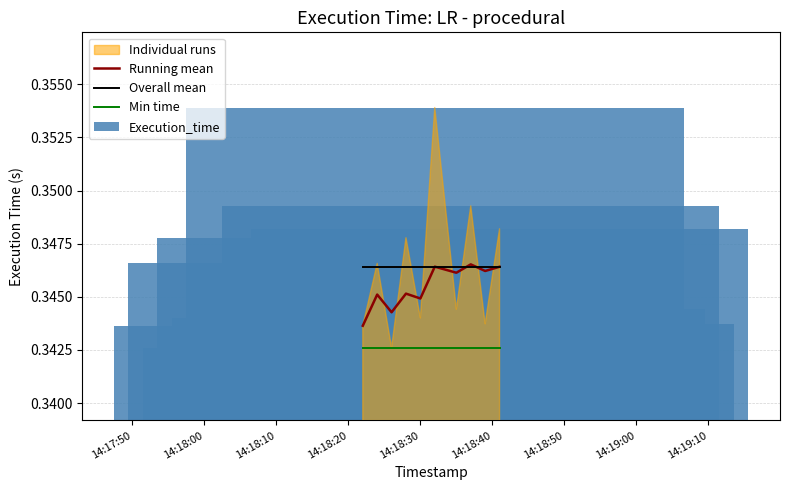

What position from the left is 14:19:00?

8